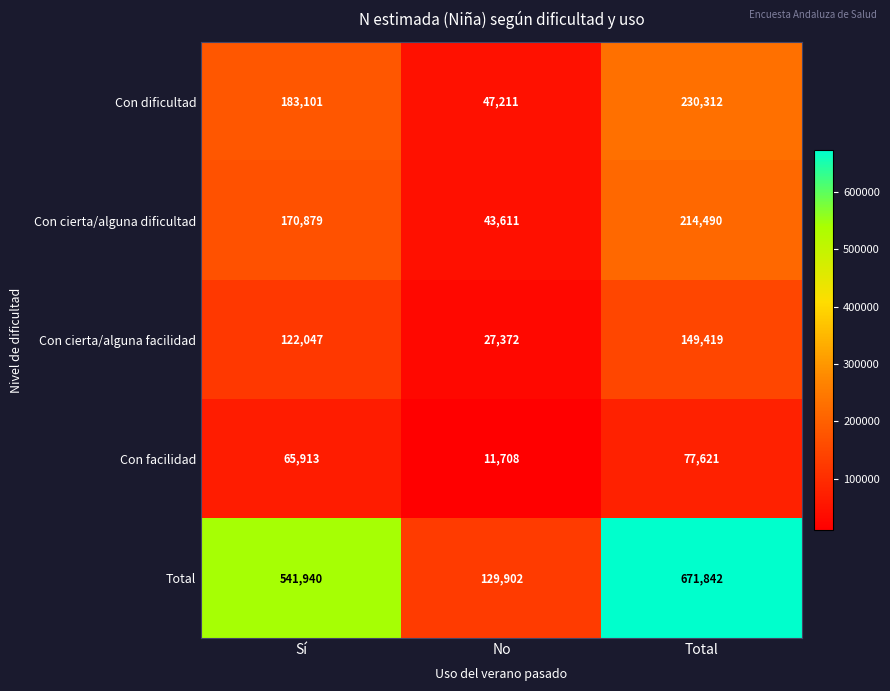

Reading right to left, transcribe all the data shown in this chart.

Con dificultad: 230312	47211	183101
Con cierta/alguna dificultad: 214490	43611	170879
Con cierta/alguna facilidad: 149419	27372	122047
Con facilidad: 77621	11708	65913
Total: 671842	129902	541940